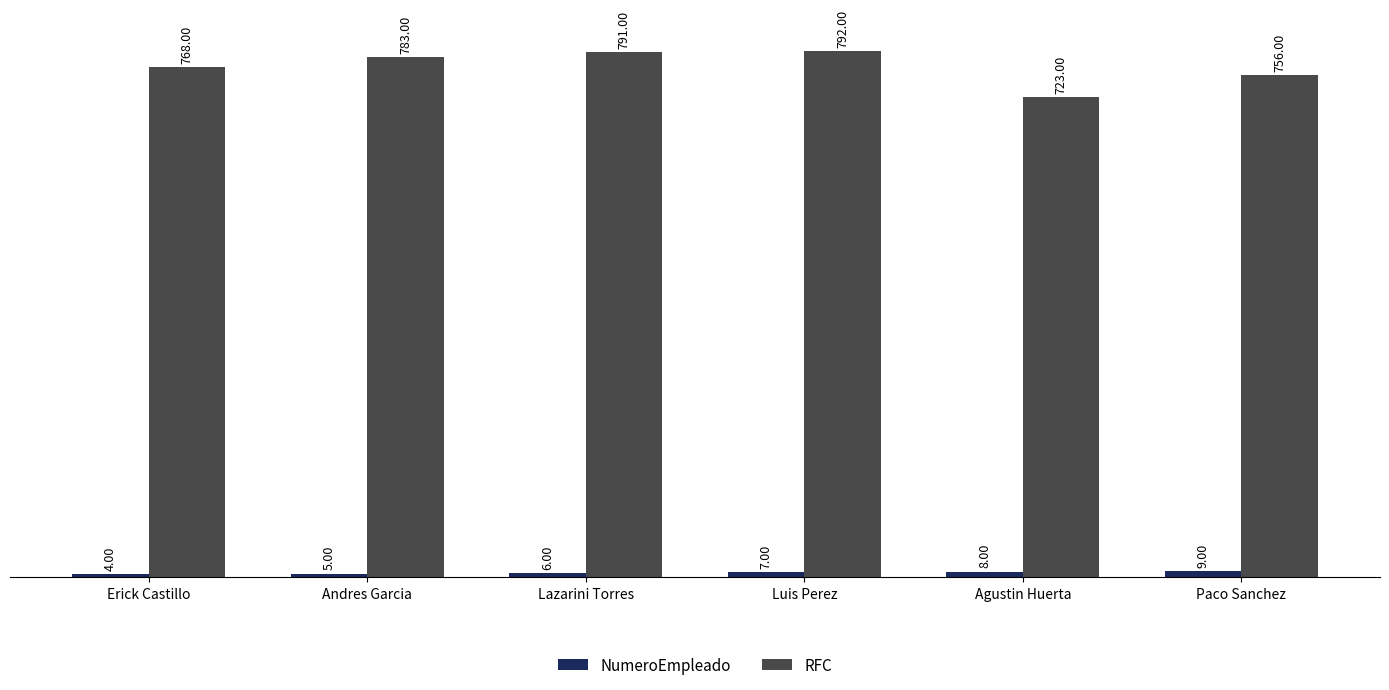

What is the minimum value for RFC?

723